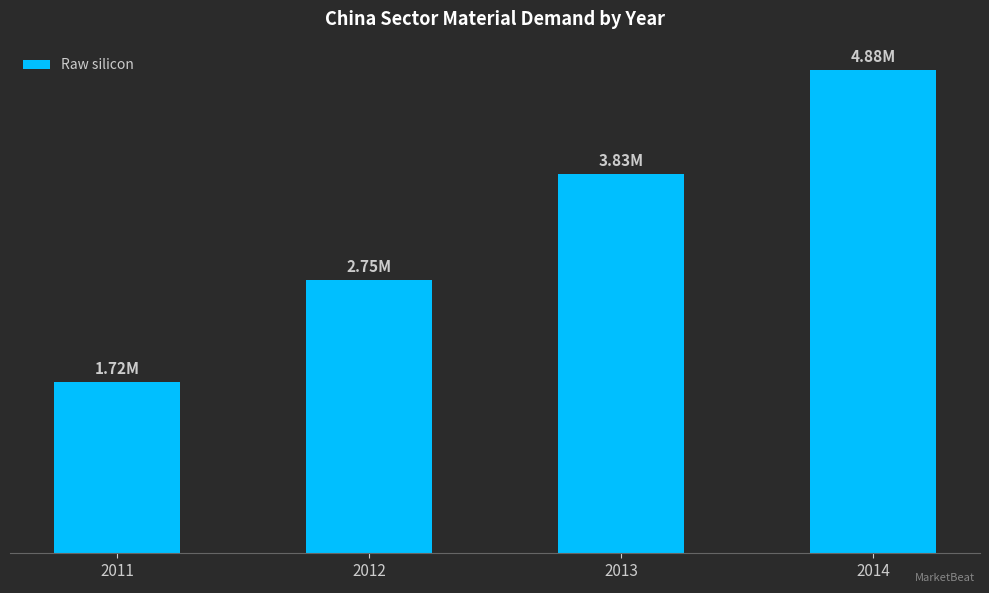

True or false: the data shows 6.1 at 2013.

False